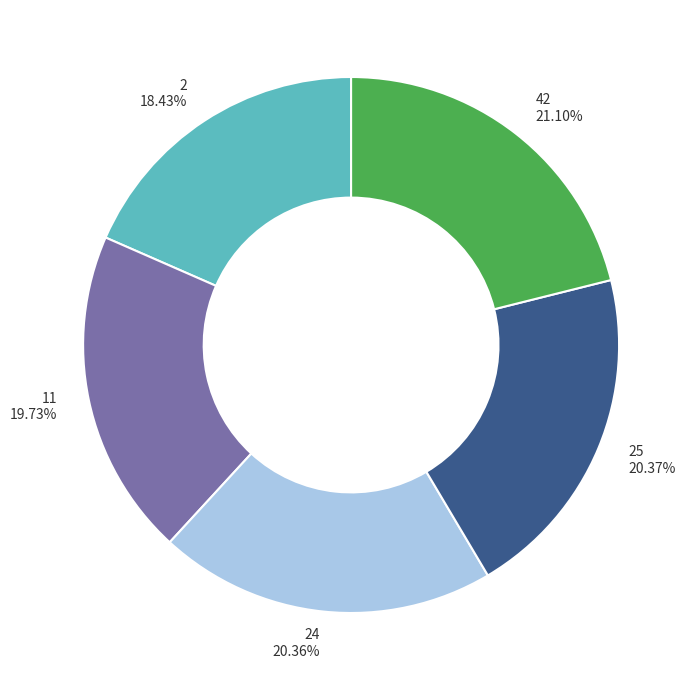

Does 2 represent more than half of the total?

No